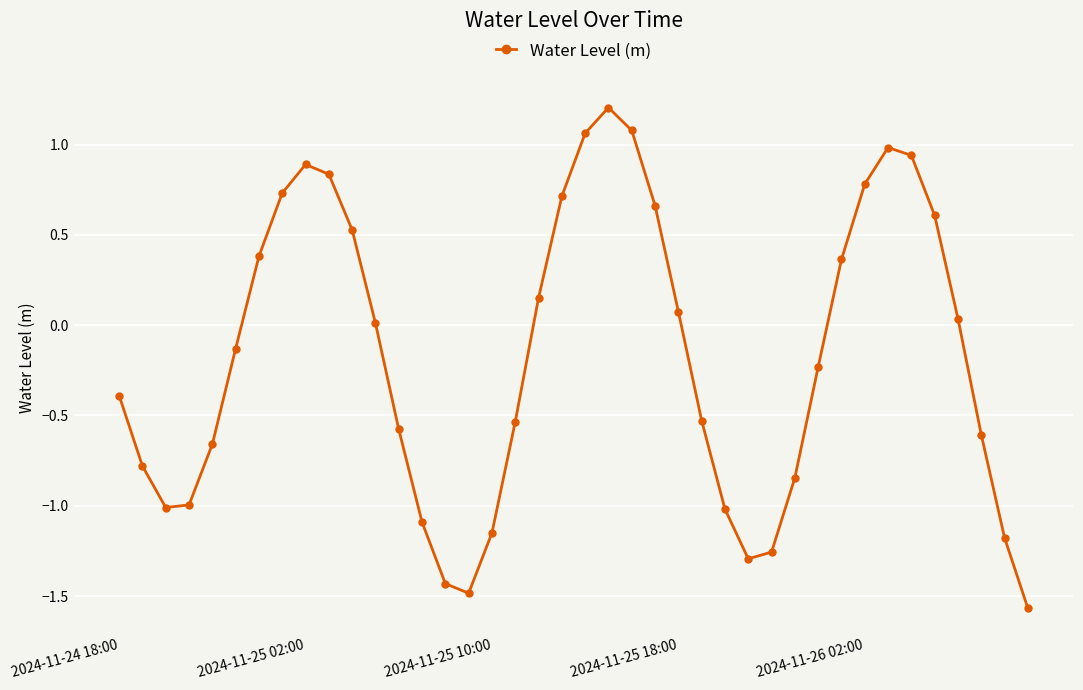

True or false: there are more than 1 points higher than both neighbors.

True